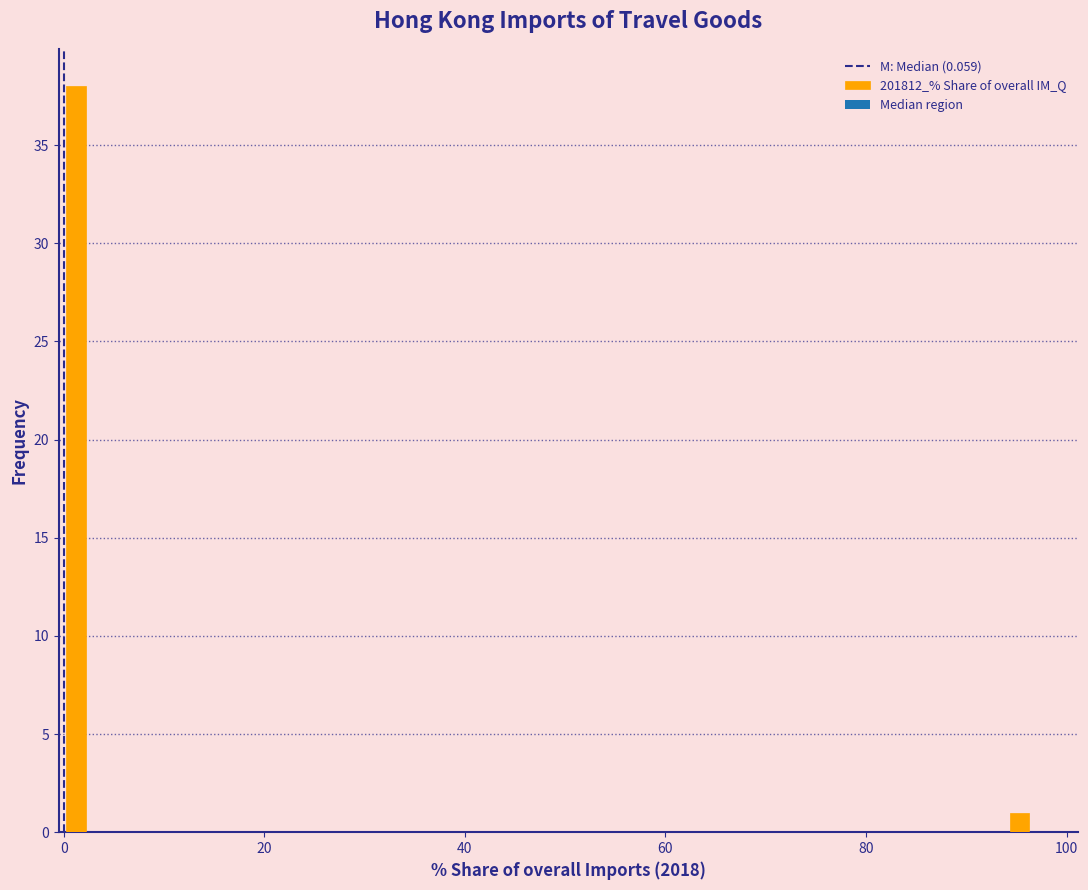

Around what value on the x-axis is the tallest bar? Give the approximate position of its centre, as read against the axis.

2